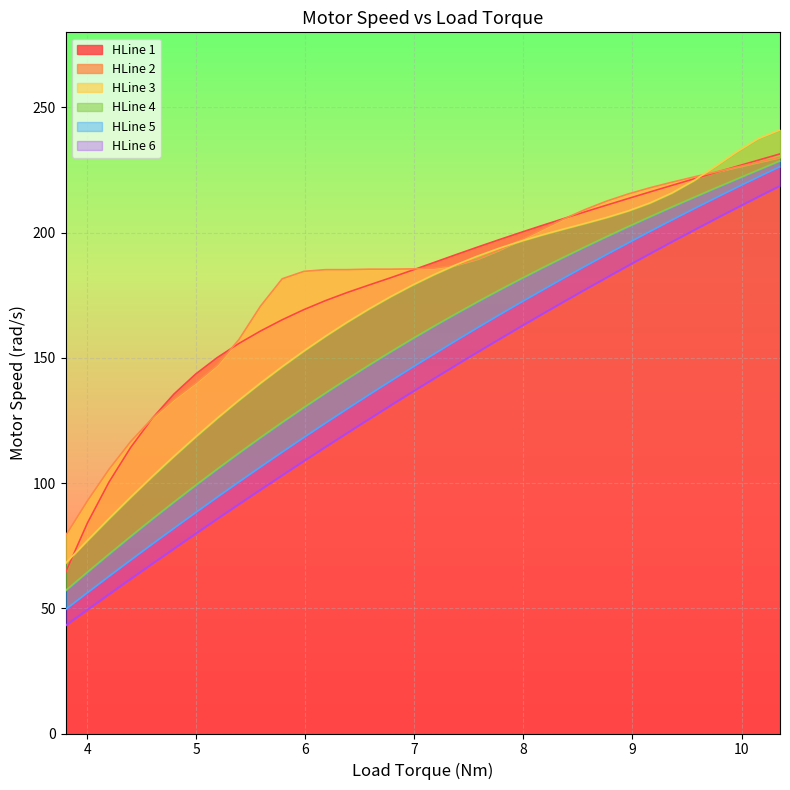

Is the value of HLine 1 at 6.58168 greater than the value of HLine 6 at 8.16961?

Yes